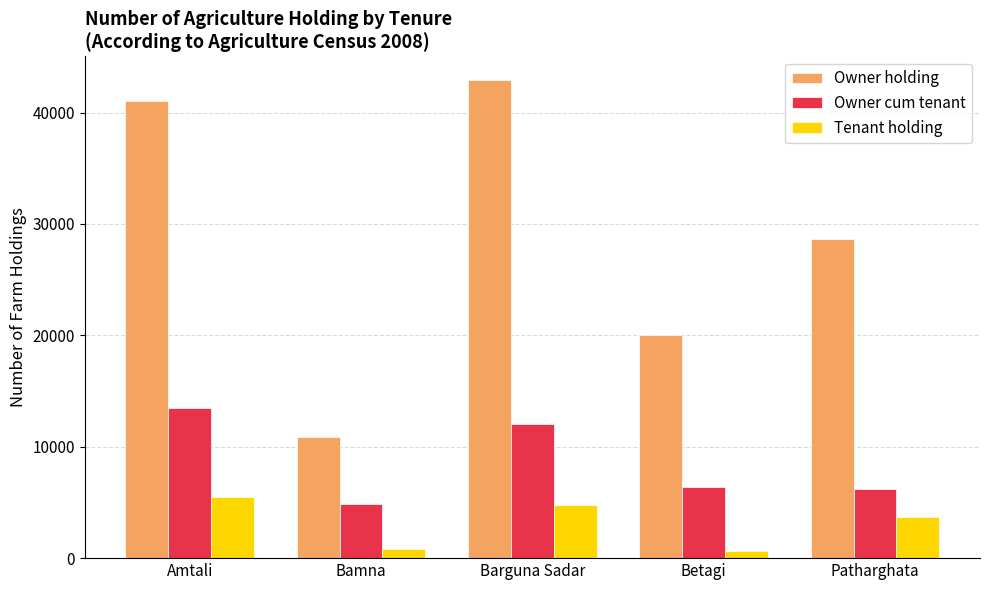

What is the difference between the Tenant holding values at Betagi and Bamna?

108